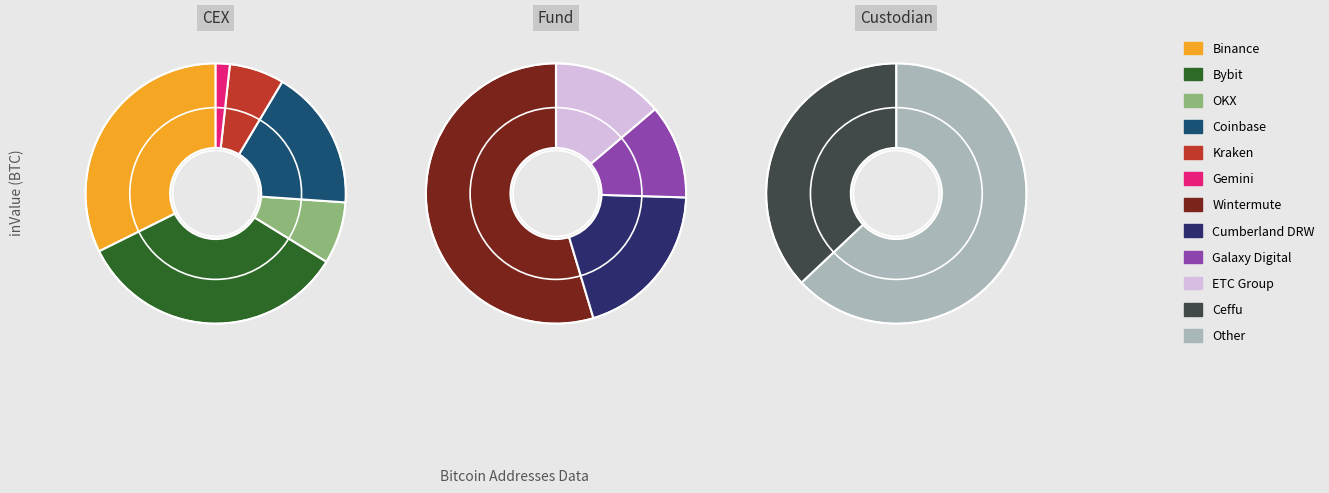

Is the sum of Bybit and Wintermute greater than half?

No